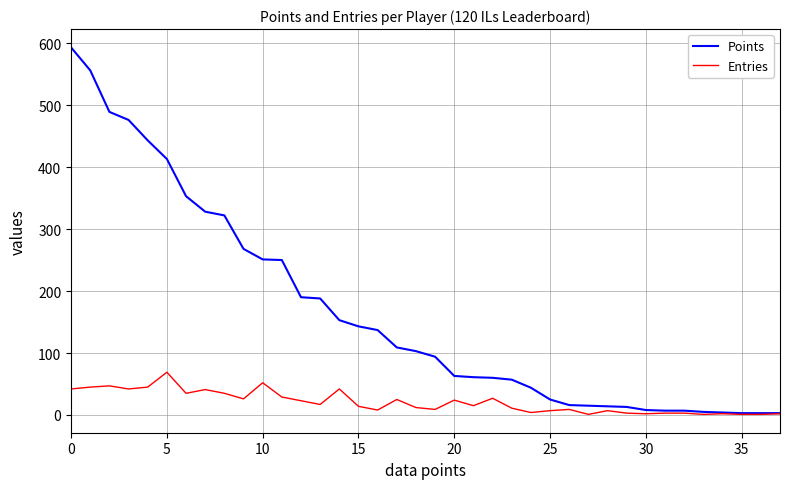

How many lines are shown in the chart?

2